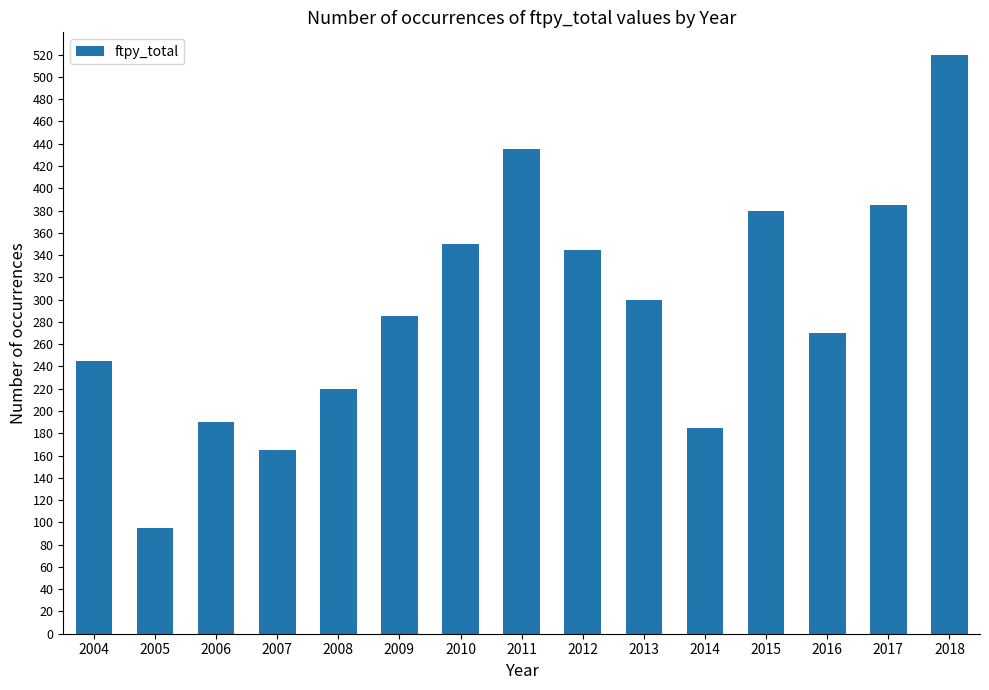

What is the difference between the second highest and minimum values?

340